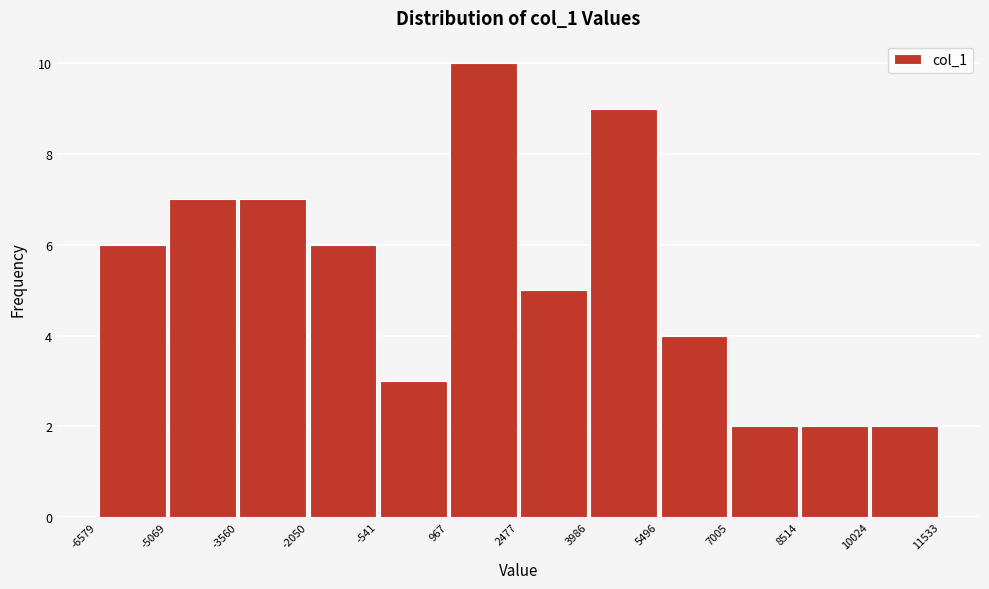

What is the height of the bar covering -6579 to -5069 on the x-axis? The values are not printed on the chart, so give them approximately, as read against the axis.

6